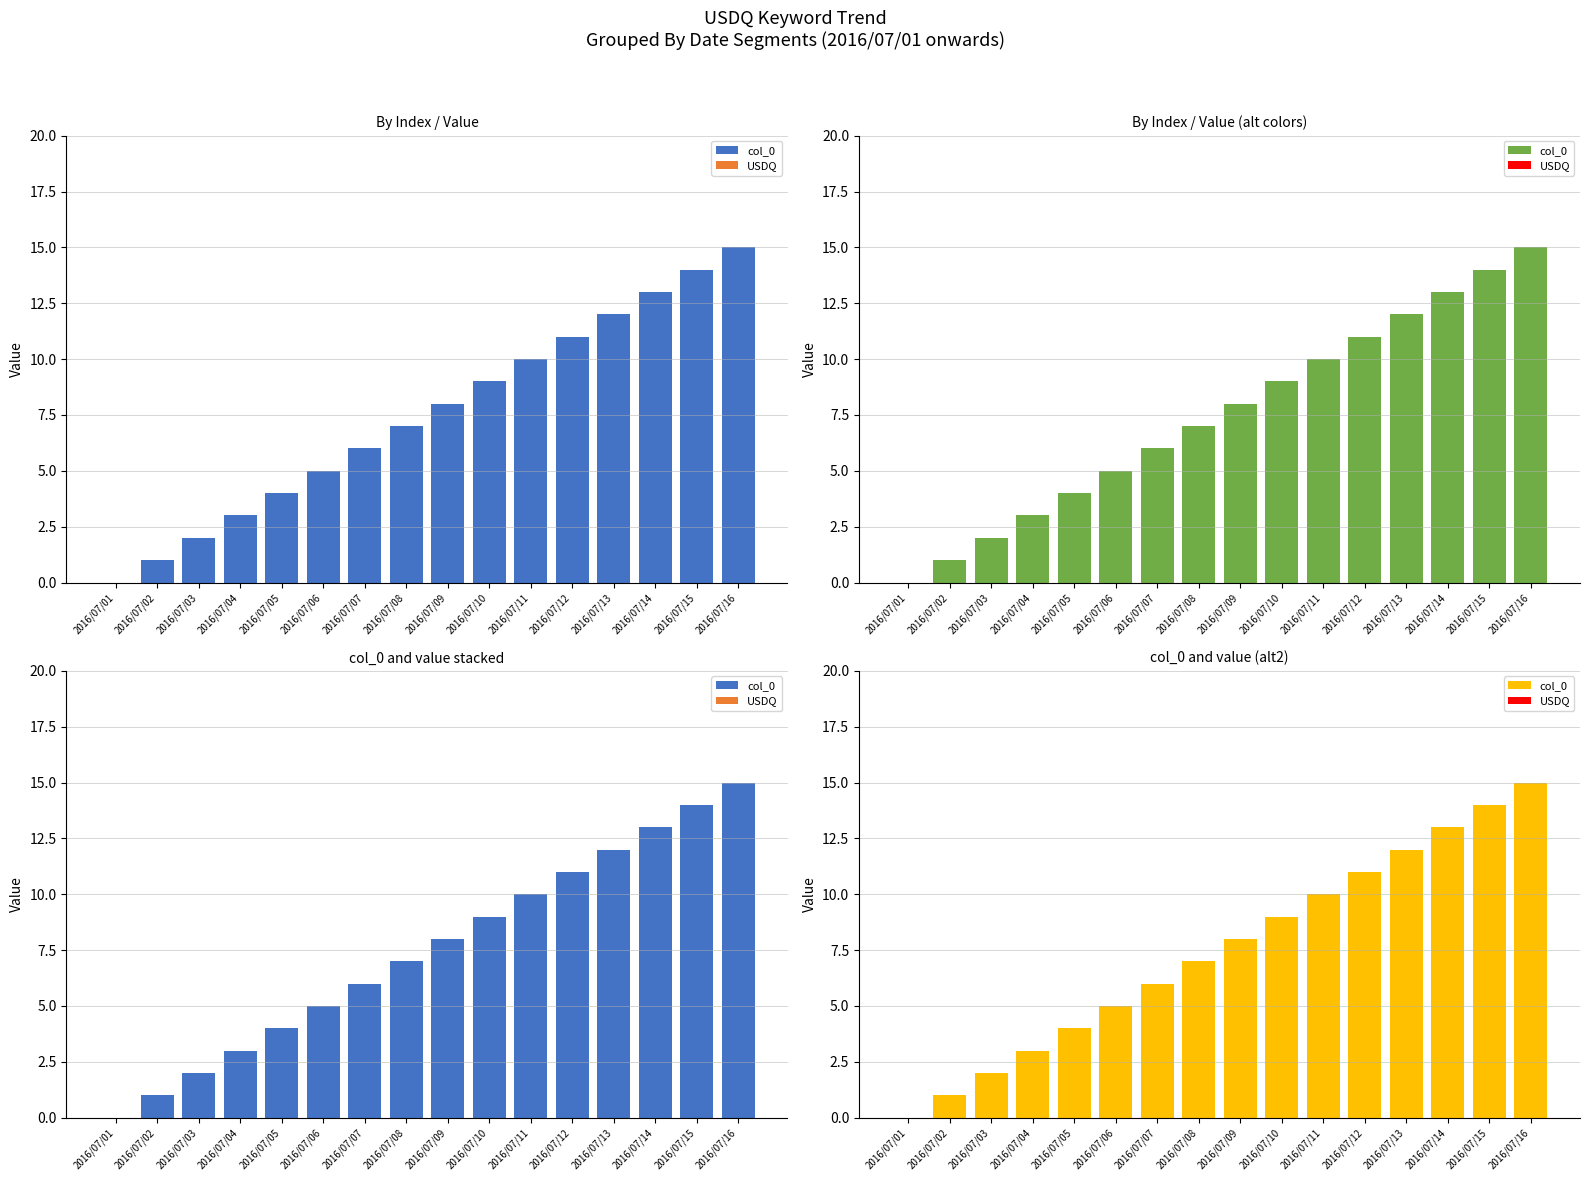

Which category has the lowest value in the col_0 series?

2016/07/01